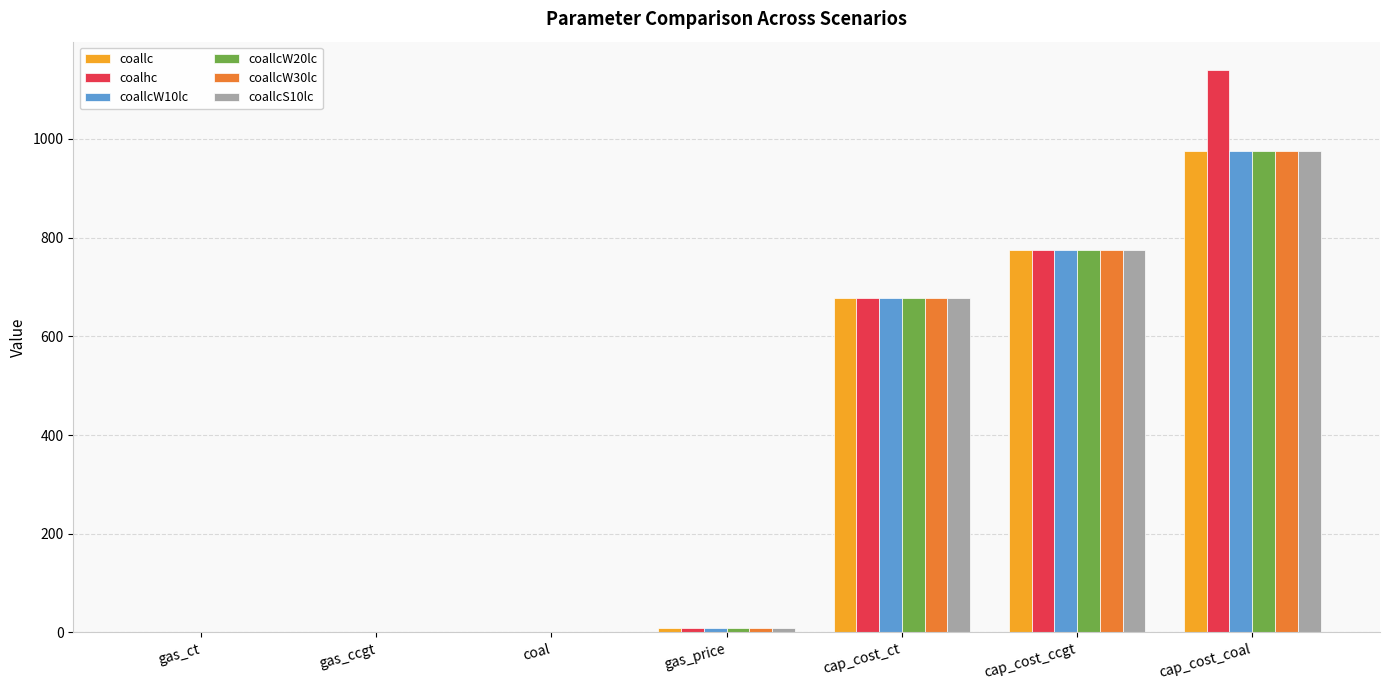

How many distinct data groups are displayed?

6